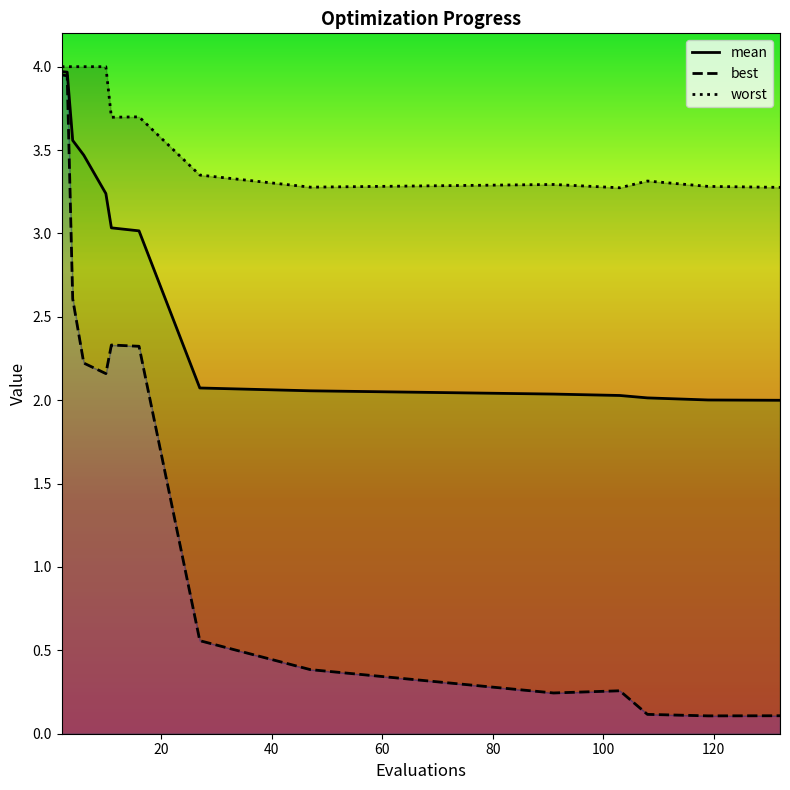

What is the value of the worst point at the 1st from the left?

4.0